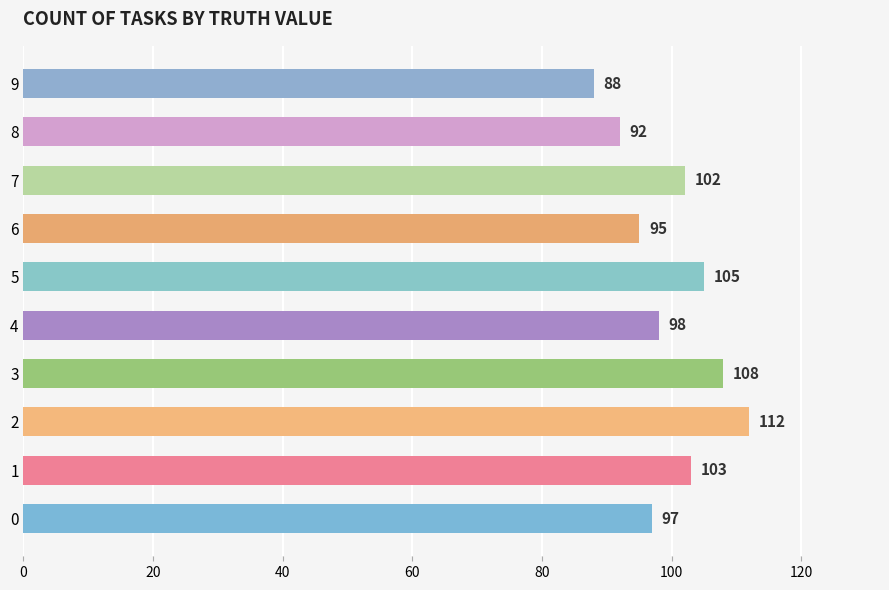

Rank the categories by value from lowest to highest.

9, 8, 6, 0, 4, 7, 1, 5, 3, 2